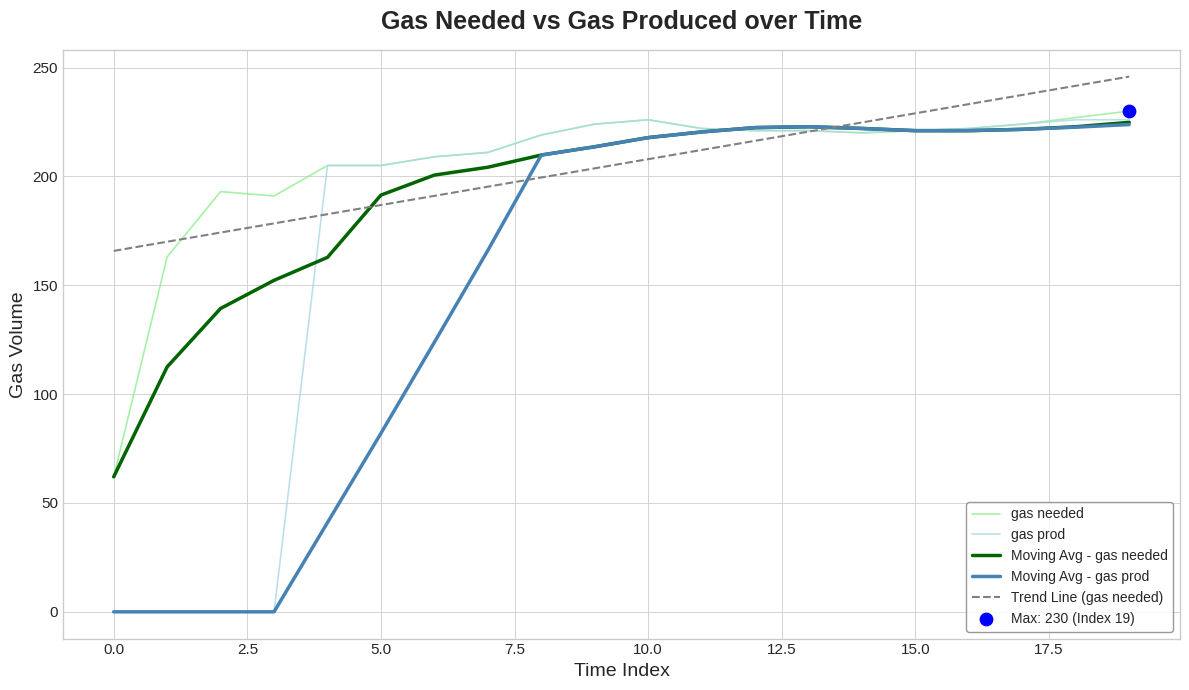

What is the minimum value for Trend Line (gas needed)?

165.8